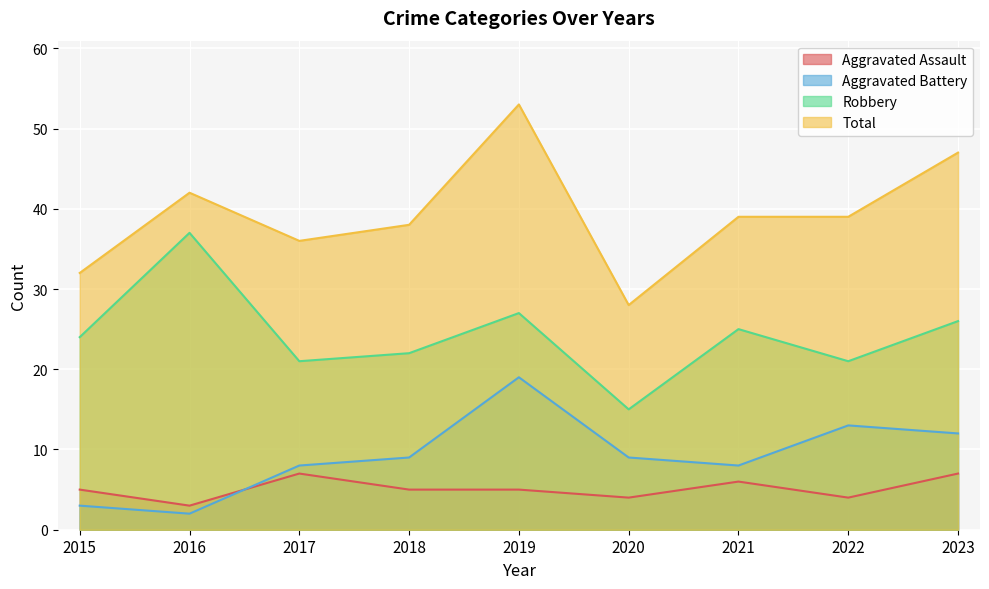

Is the value of Robbery at 2018 greater than the value of Aggravated Battery at 2017?

Yes